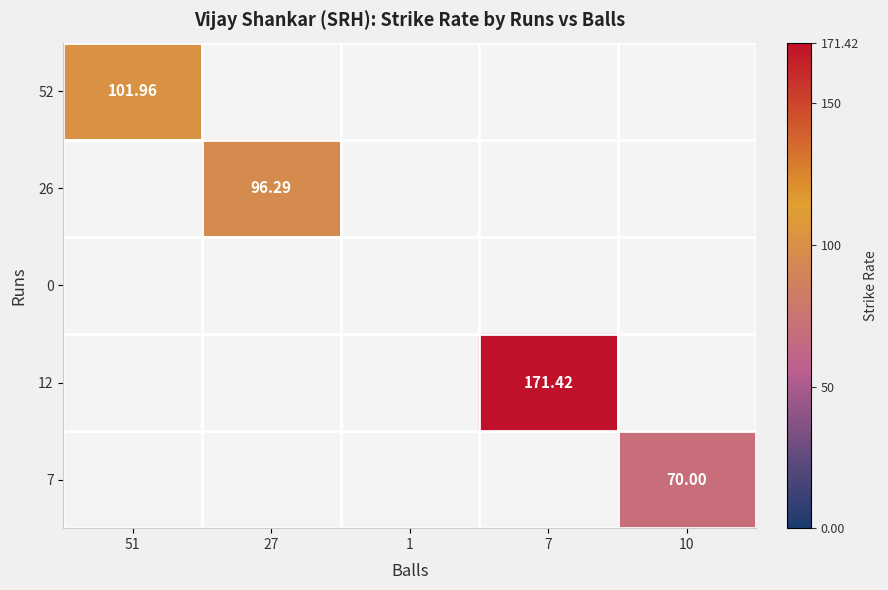

Is the value of 52 at 27 greater than the value of 0 at 7?

No